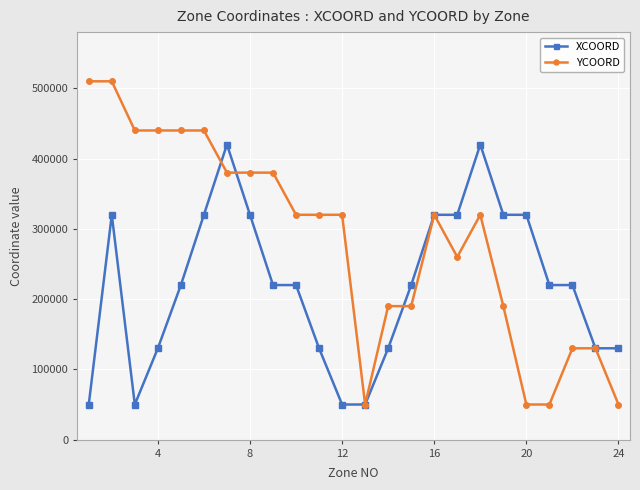

How many distinct data groups are displayed?

2